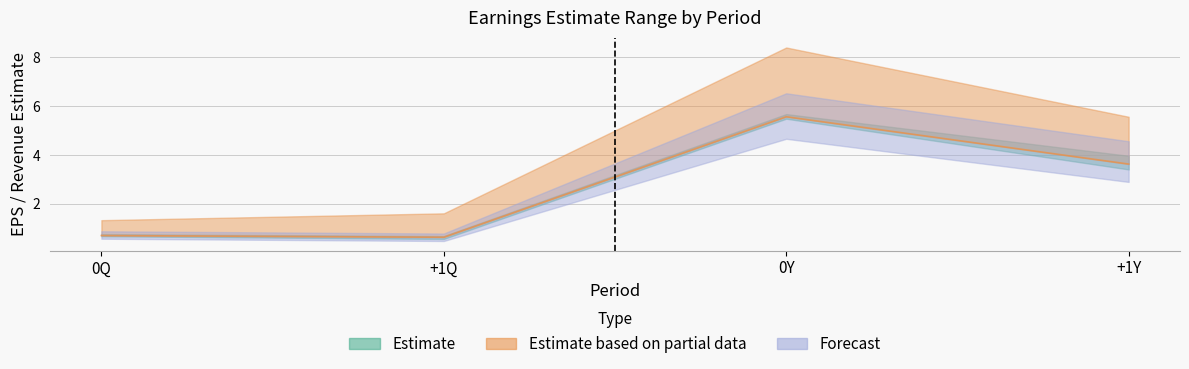

What position from the right is 0Q?

4